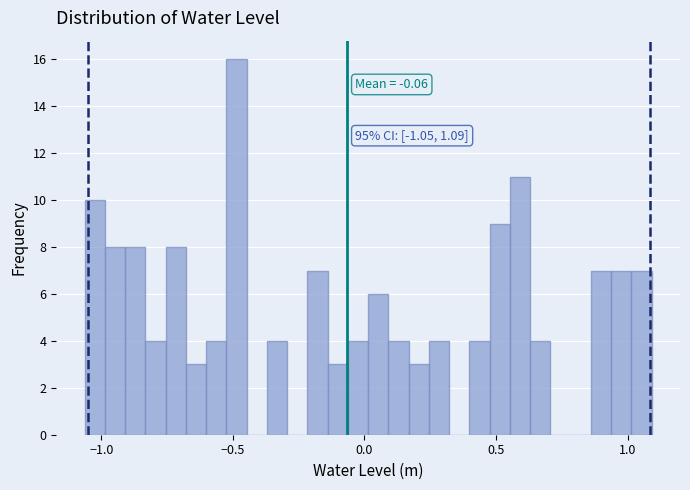

Read against the x-axis, roughly where is the centre of the tallest bar?

-0.50